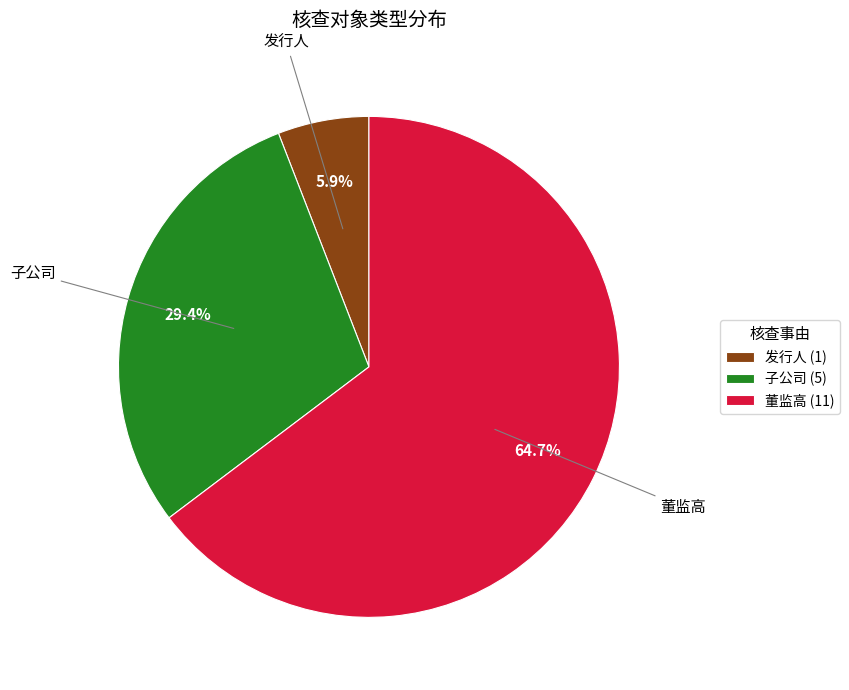

Count the number of slices in the pie.

3